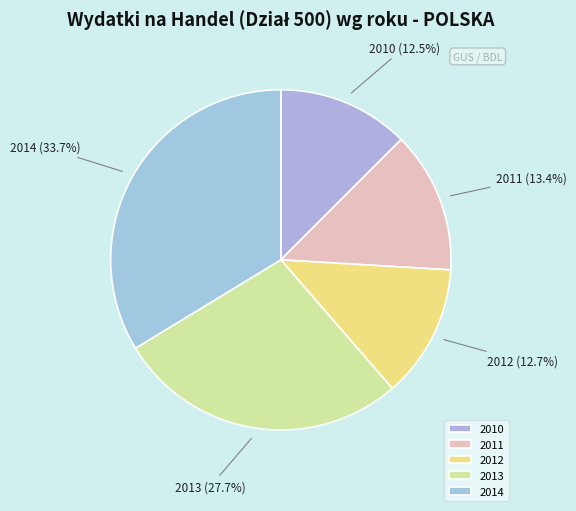

The 2014 slice represents 40% of the pie. True or false?

False